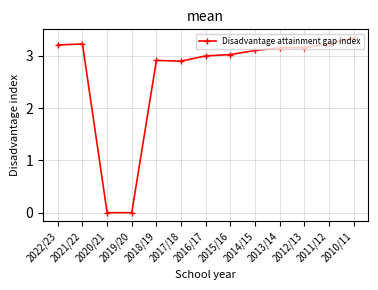

What is the label of the 1st point from the right?

2010/11